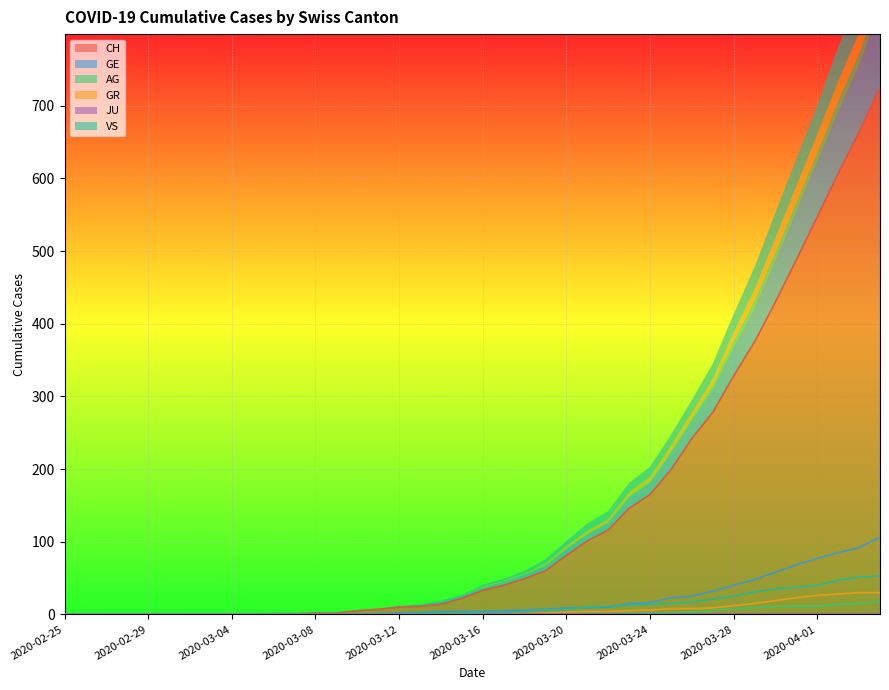

What is the maximum value for VS?

53